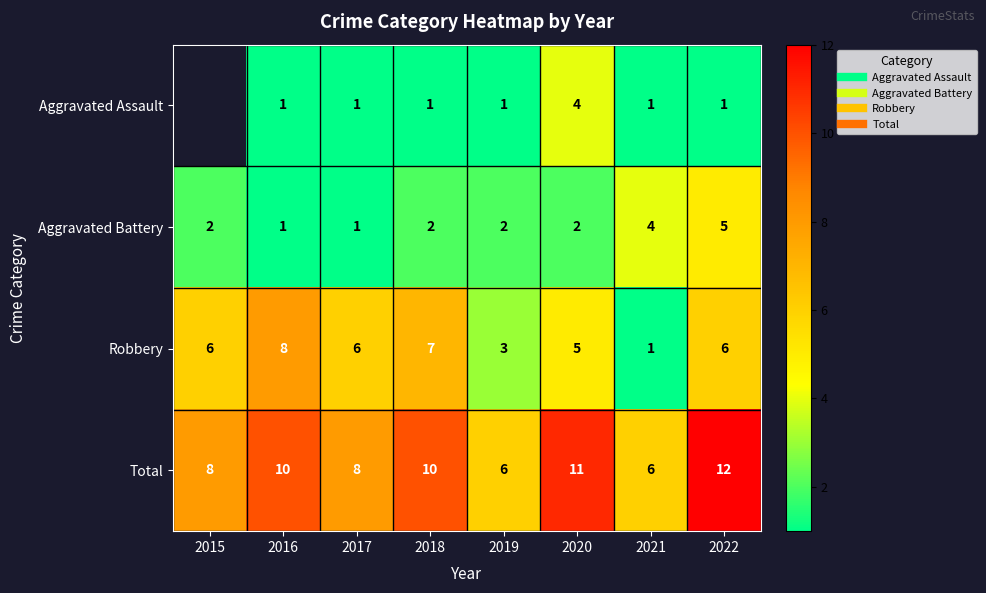

How many data points in Robbery are less than 6?

3